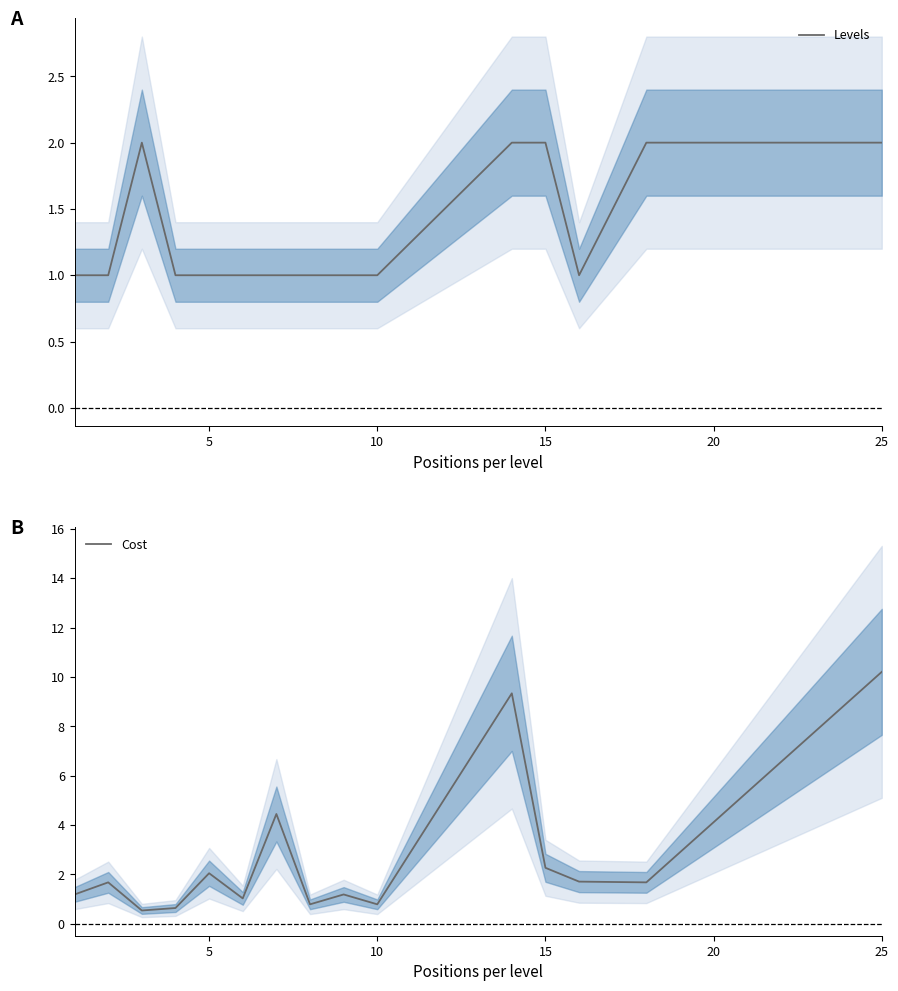

What is the sum of all Cost values?

39.6